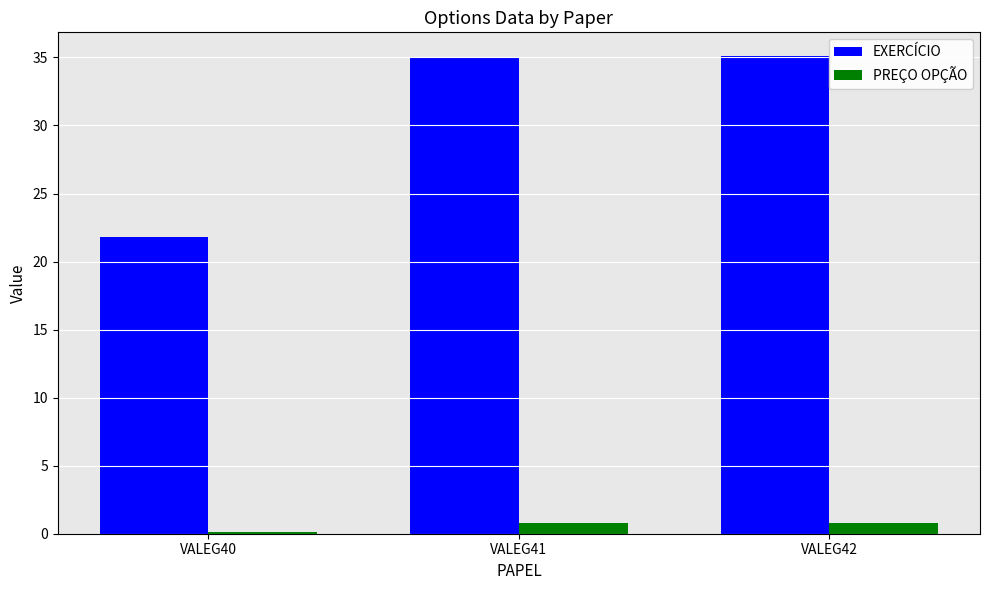

Is the value of EXERCÍCIO at VALEG40 greater than the value of PREÇO OPÇÃO at VALEG41?

Yes